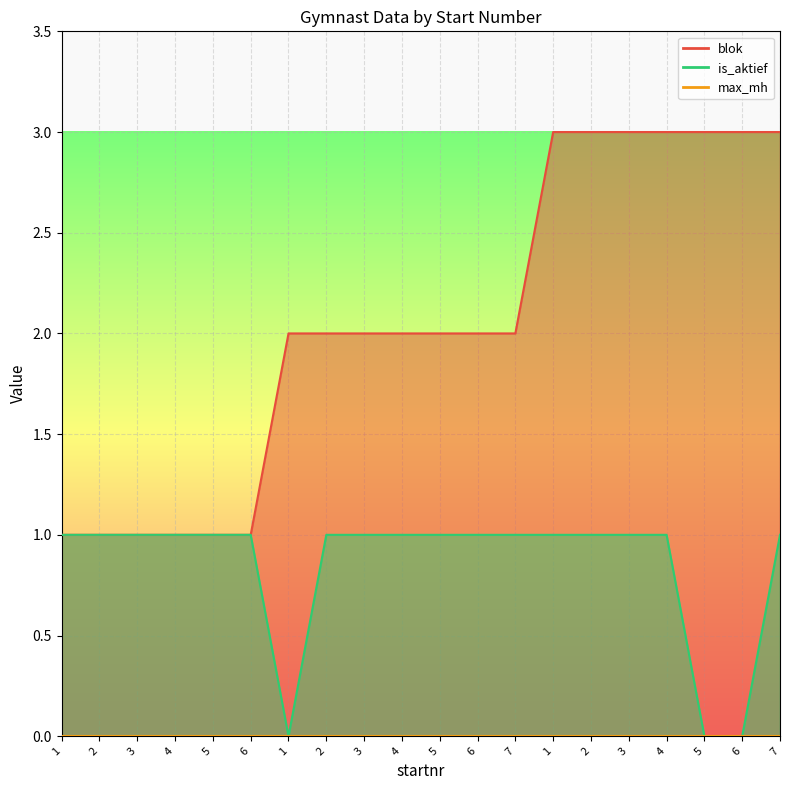

What is the value of the is_aktief point at the 9th from the left?

1